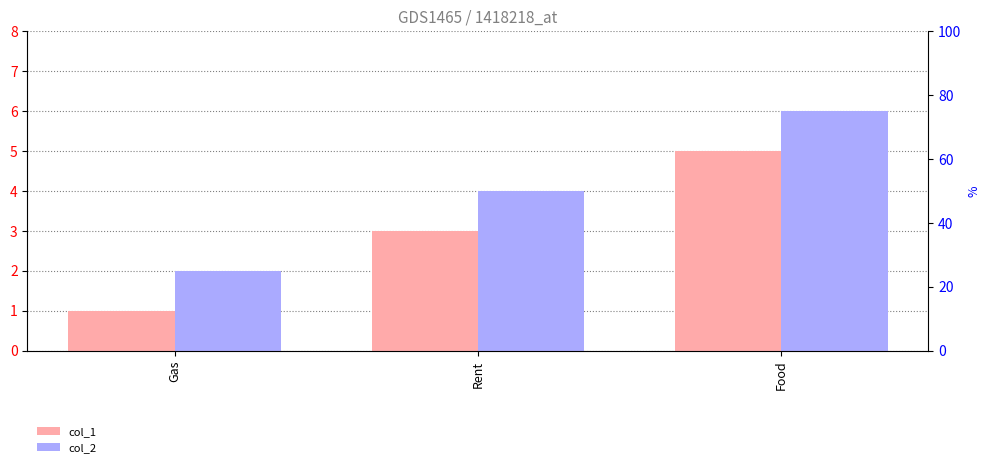

The value of col_1 at Food is 8. True or false?

False